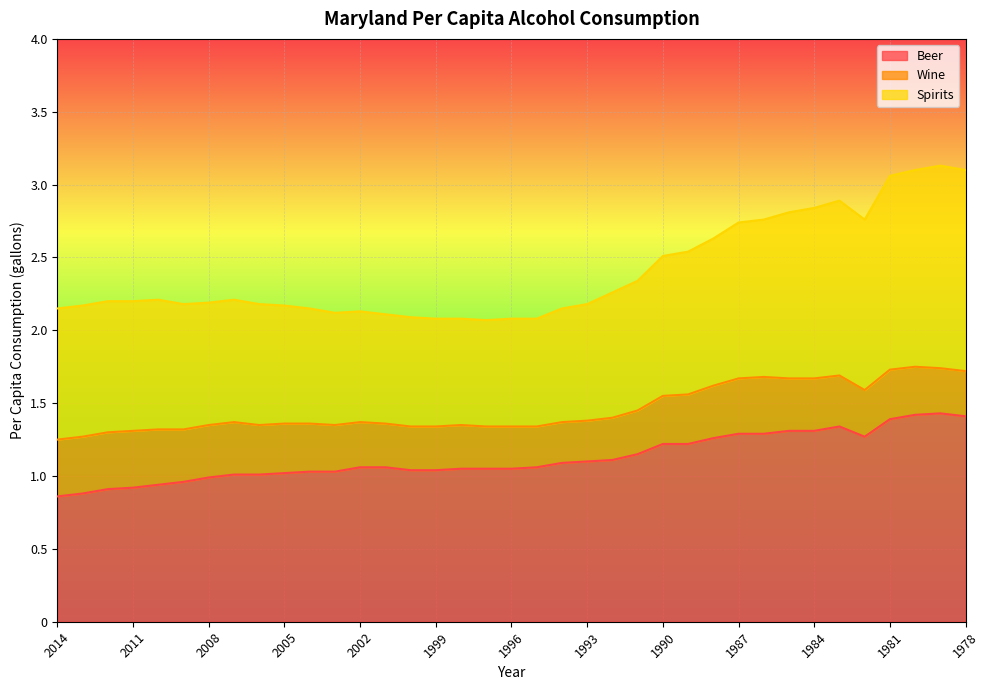

What is the lowest value of the Spirits series?

0.7